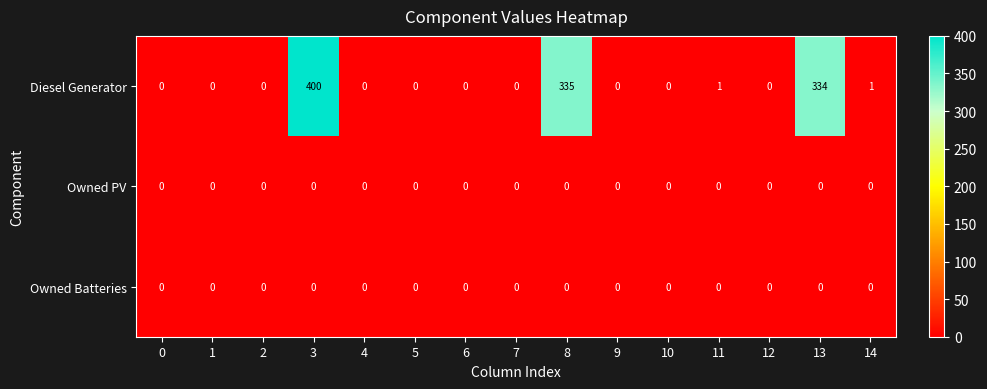

Which series has the largest total across all categories?

Diesel Generator